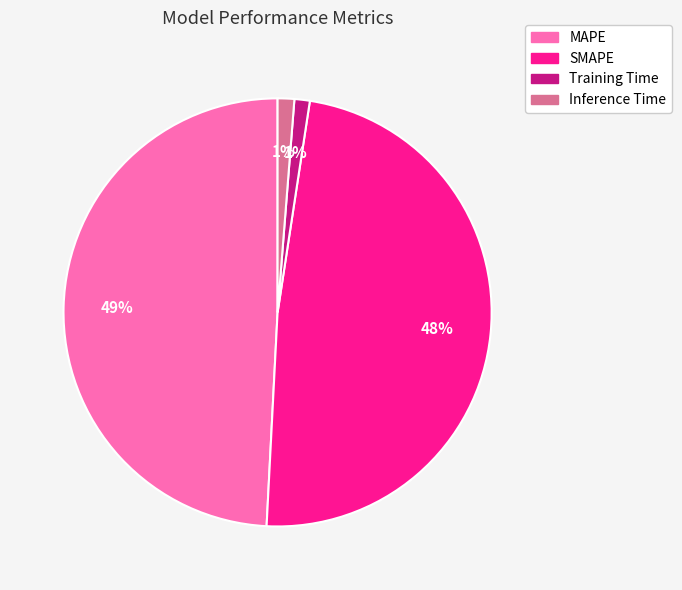

What is the largest slice in the pie chart?

MAPE